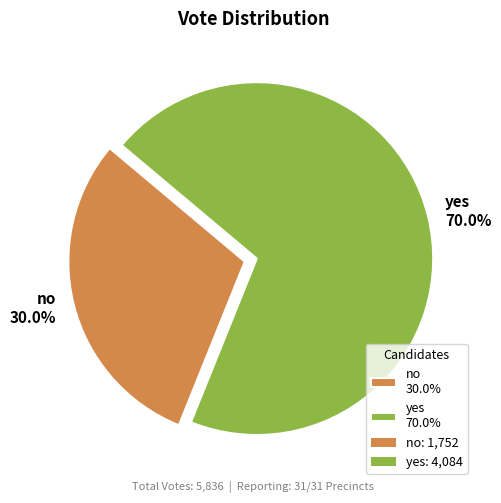

Which slice is the smallest?

no